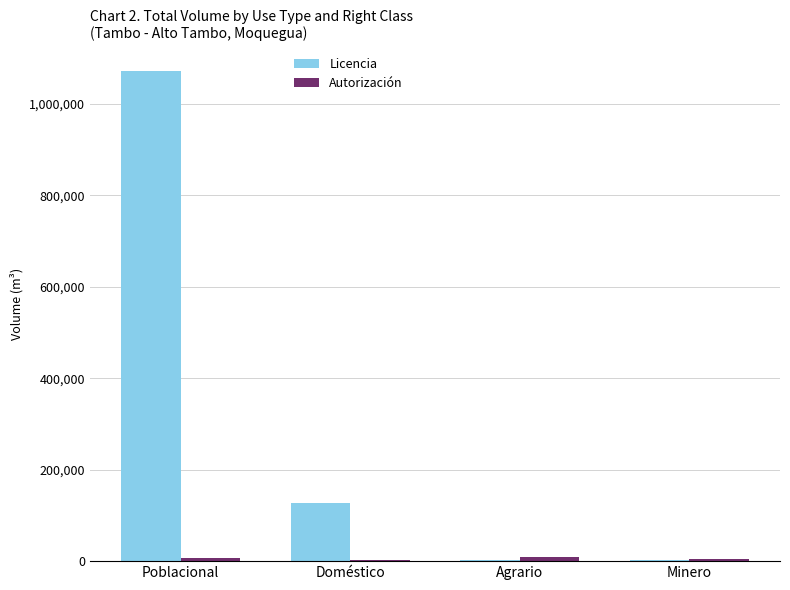

At which label is Licencia closest to 536696?

Doméstico